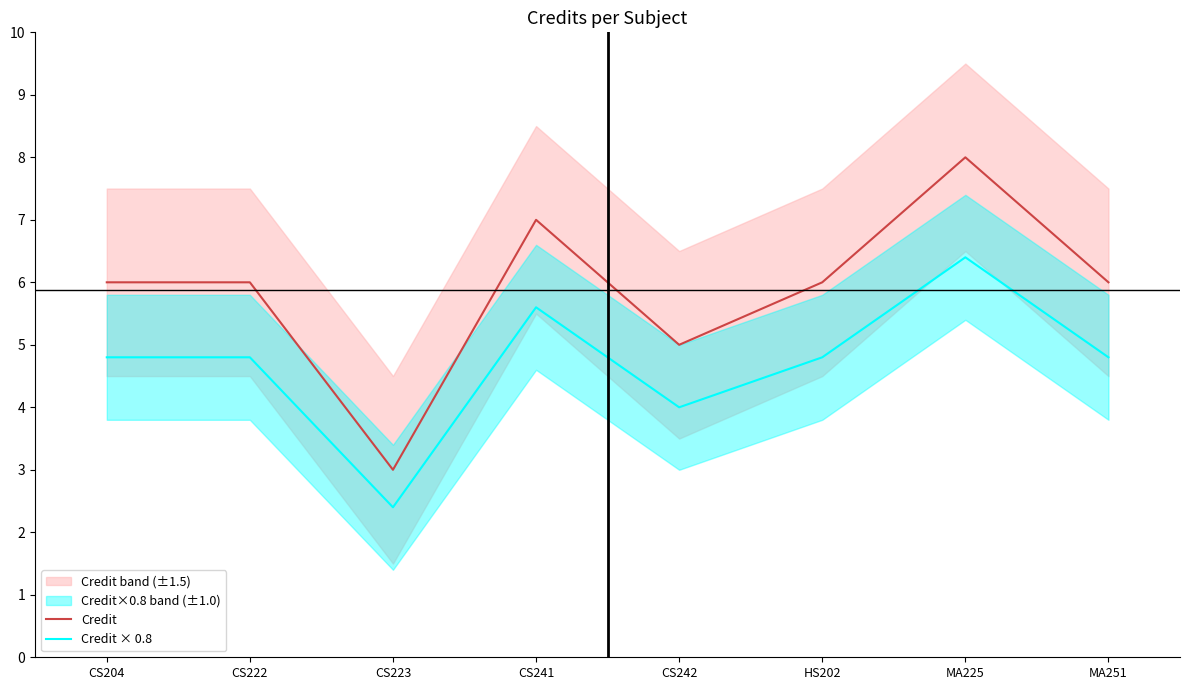

What is the label of the 1st point from the right?

MA251